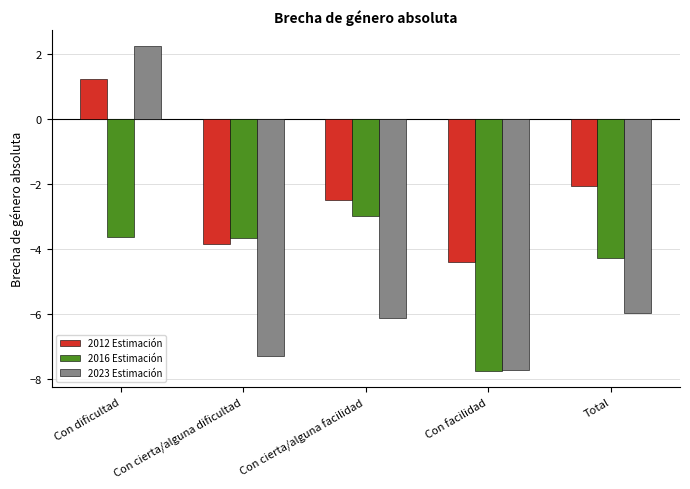

Between Con facilidad and Total, which series saw the biggest shift?

2016 Estimación